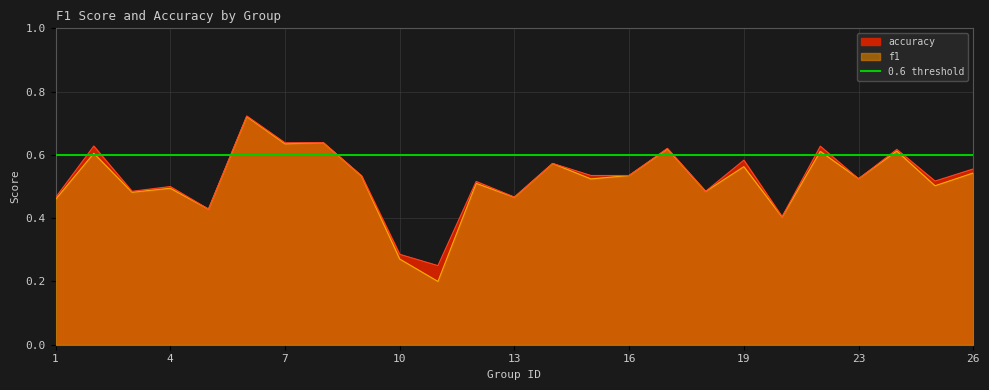

Reading right to left, transcribe all the data shown in this chart.

f1: 26=0.5	25=0.5	24=0.6	23=0.5	22=0.6	21=0.4	19=0.6	18=0.5	17=0.6	16=0.5	15=0.5	14=0.6	13=0.5	12=0.5	11=0.2	10=0.3	9=0.5	8=0.6	7=0.6	6=0.7	5=0.4	4=0.5	3=0.5	2=0.6	1=0.5
accuracy: 26=0.6	25=0.5	24=0.6	23=0.5	22=0.6	21=0.4	19=0.6	18=0.5	17=0.6	16=0.5	15=0.5	14=0.6	13=0.5	12=0.5	11=0.2	10=0.3	9=0.5	8=0.6	7=0.6	6=0.7	5=0.4	4=0.5	3=0.5	2=0.6	1=0.5